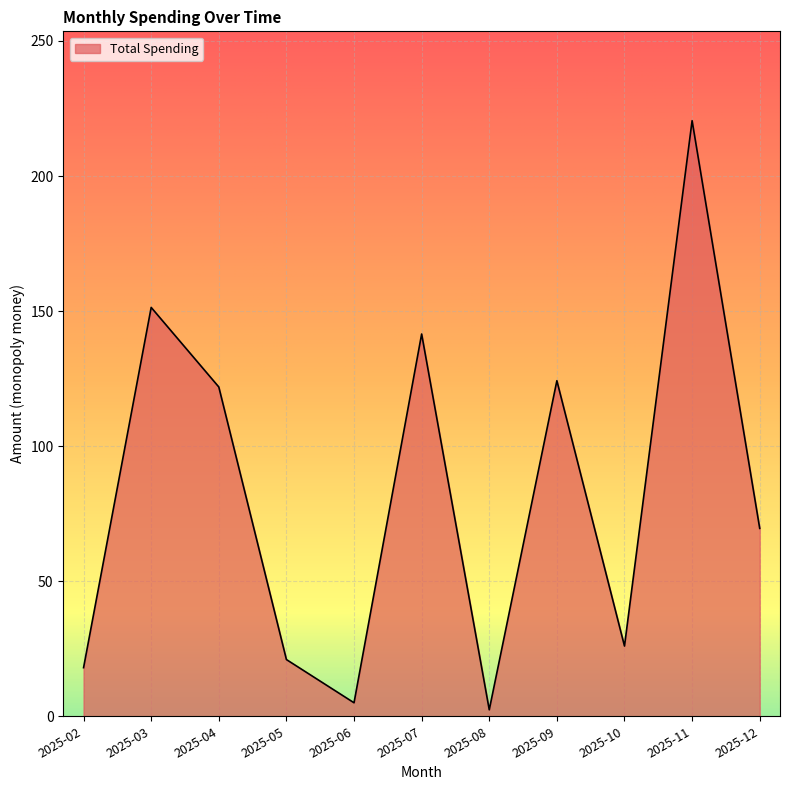

True or false: the data has more than 2 interior local peaks.

True